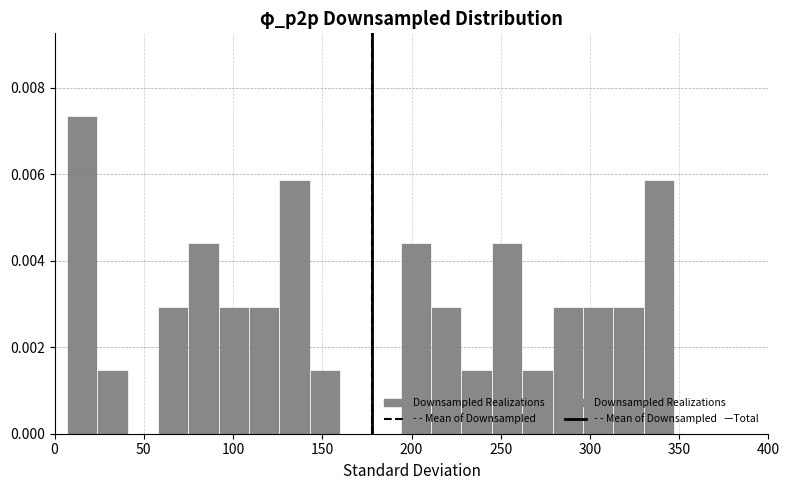

Read against the x-axis, roughly where is the centre of the tallest bar?

15